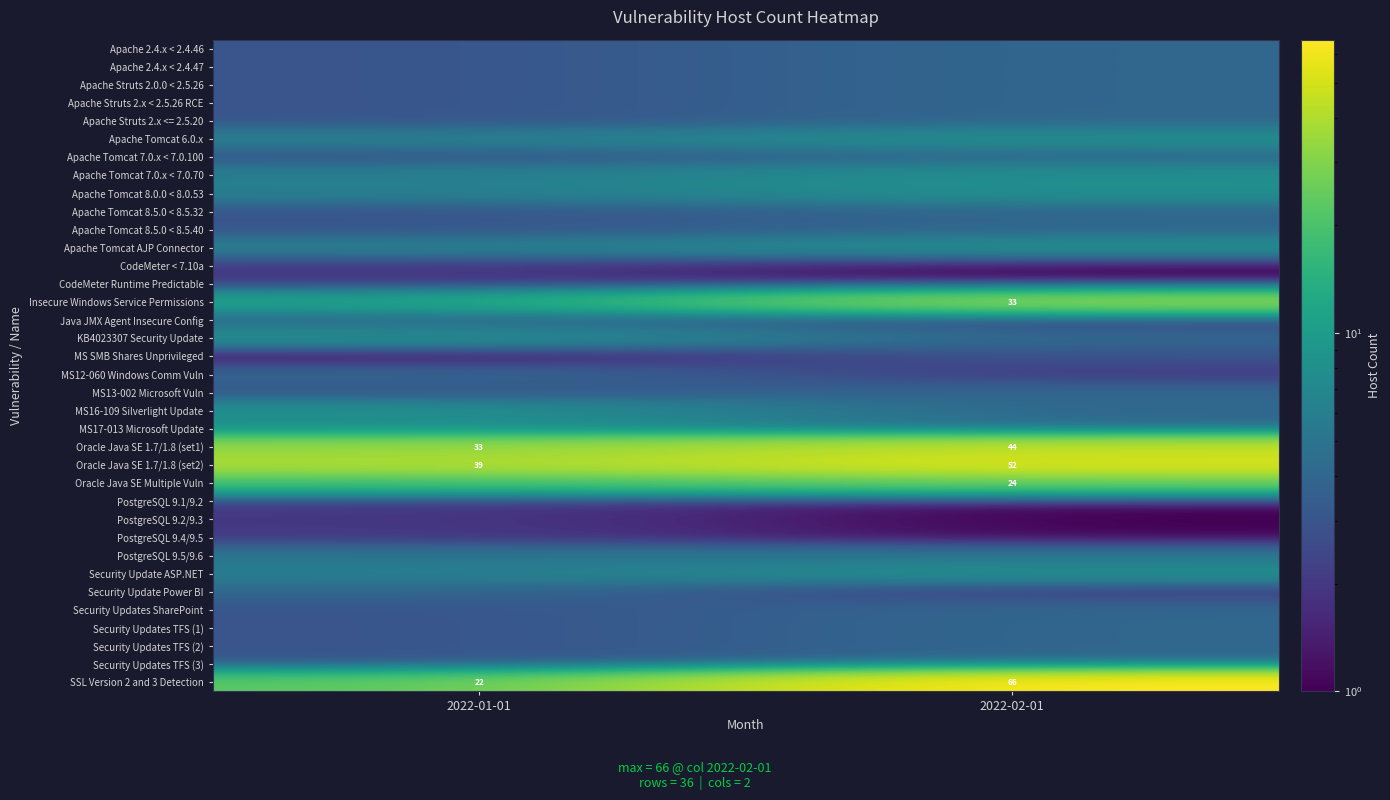

What is the sum of the SSL Version 2 and 3 Detection values at 2022-02-01 and 2022-01-01?

88